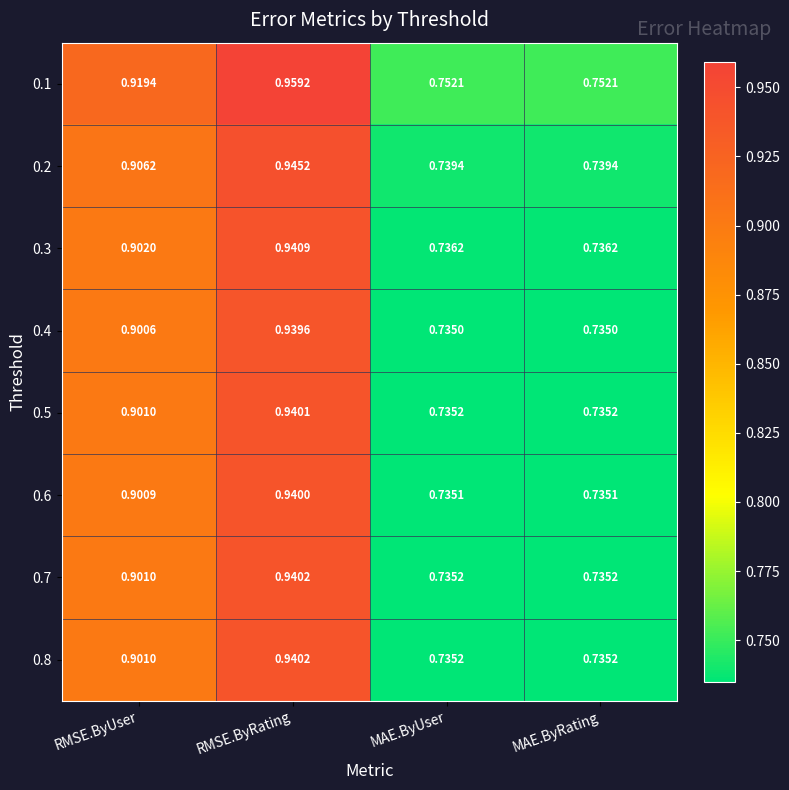

Is the value of 0.1 at RMSE.ByRating greater than the value of 0.7 at MAE.ByRating?

Yes